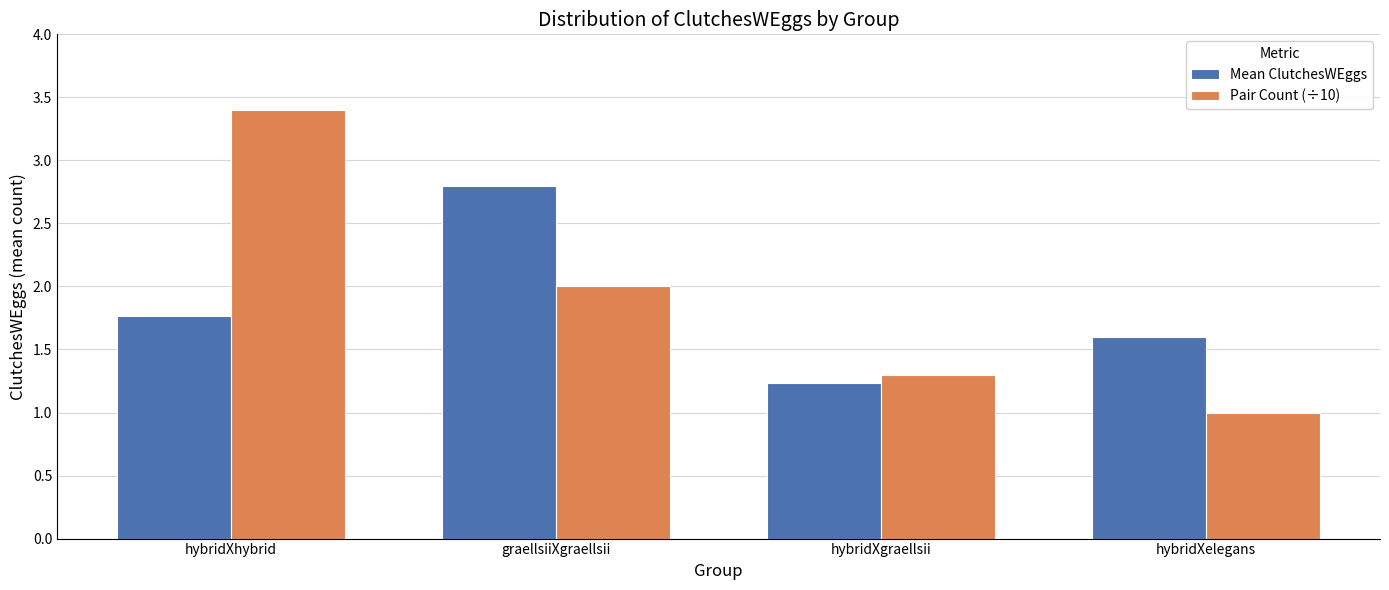

How many series are shown in this chart?

2